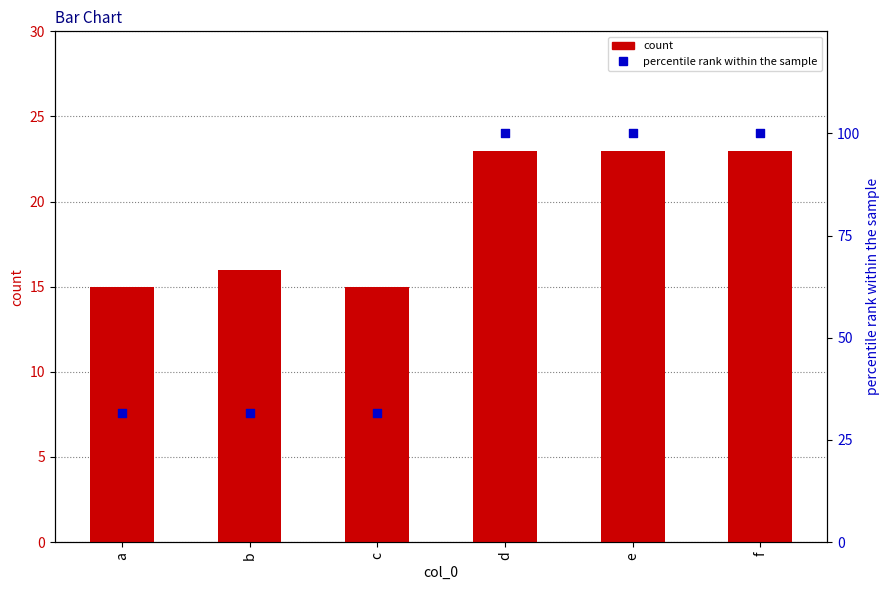

Which series has the largest Y range (max minus min)?

col_8 (percentile)